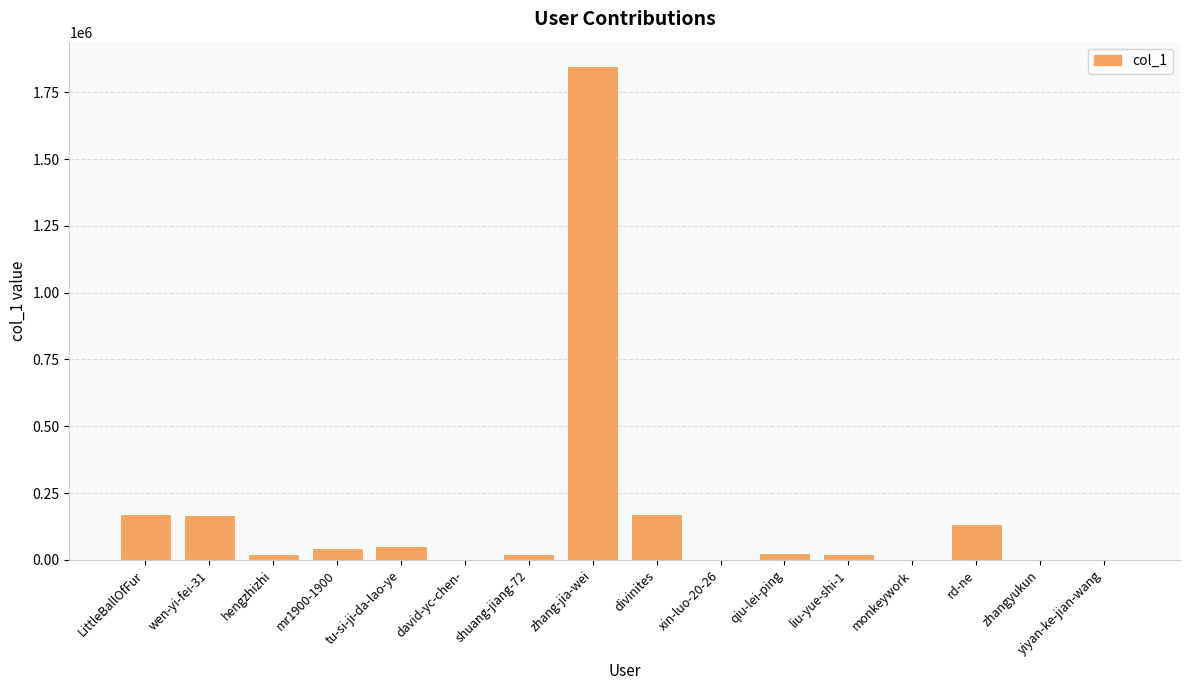

Which has a higher value, qiu-lei-ping or rd-ne?

rd-ne